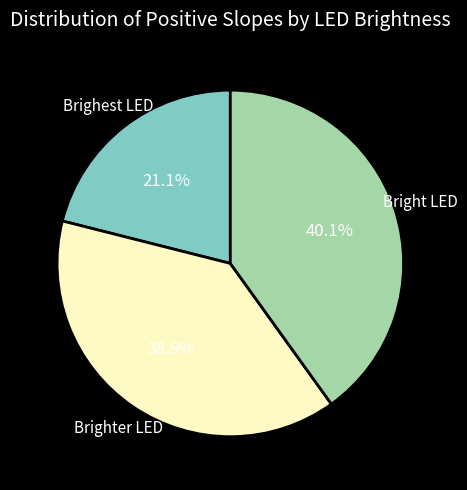

To the nearest percent, what percentage of the pie is Brighter LED?

39%